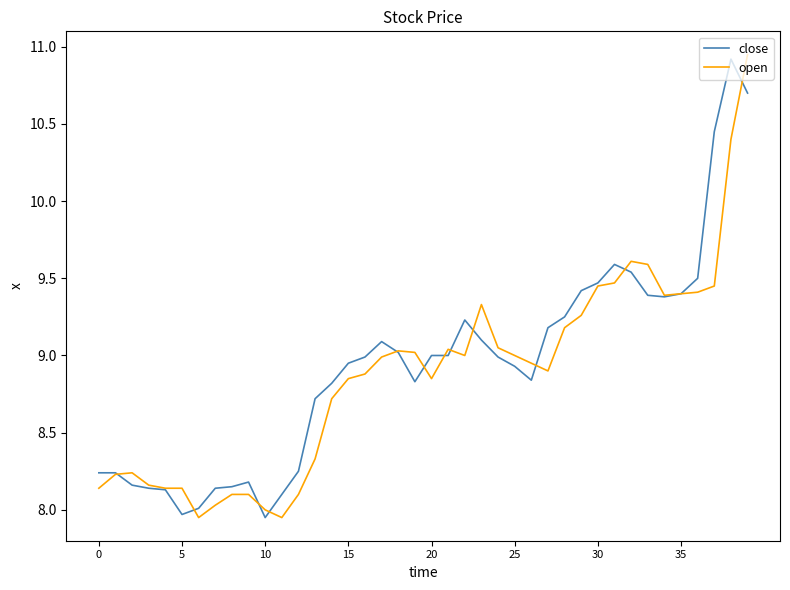

True or false: open and close cross at least once.

True